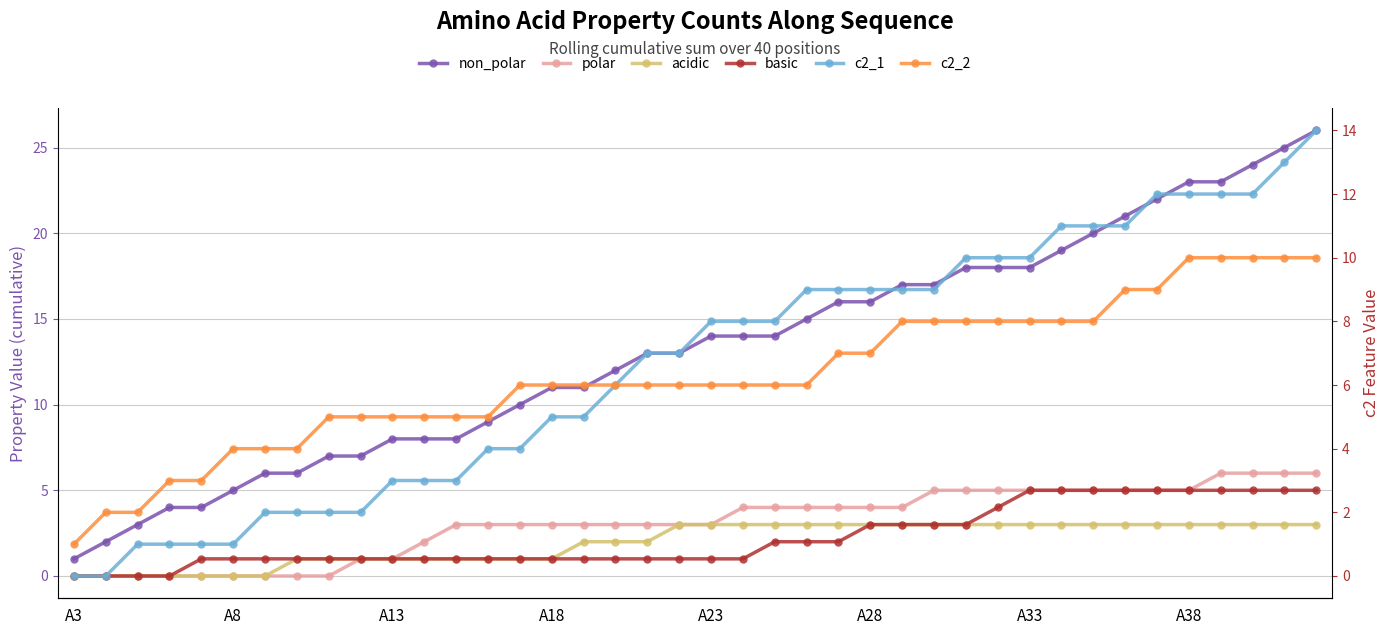

What are all the series names shown in the legend?

non_polar, polar, acidic, basic, c2_1, c2_2